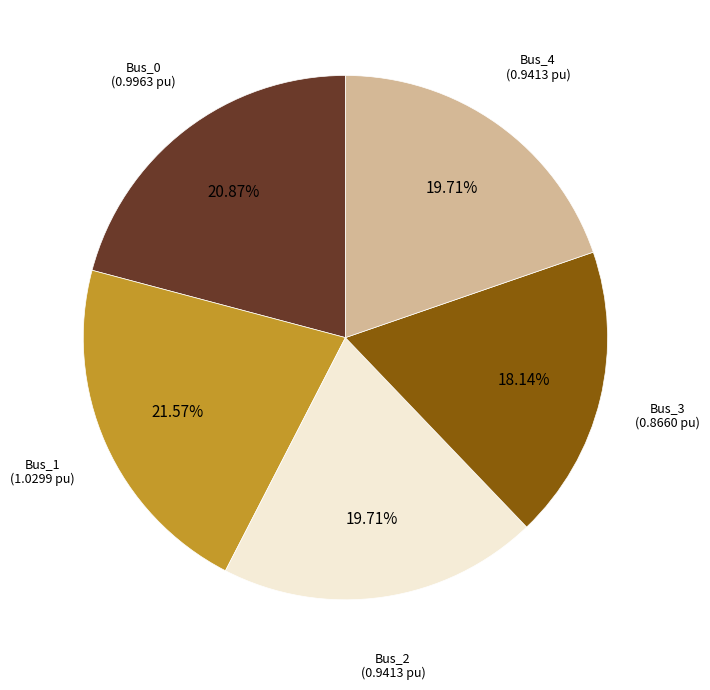

Does any single category account for the majority?

No